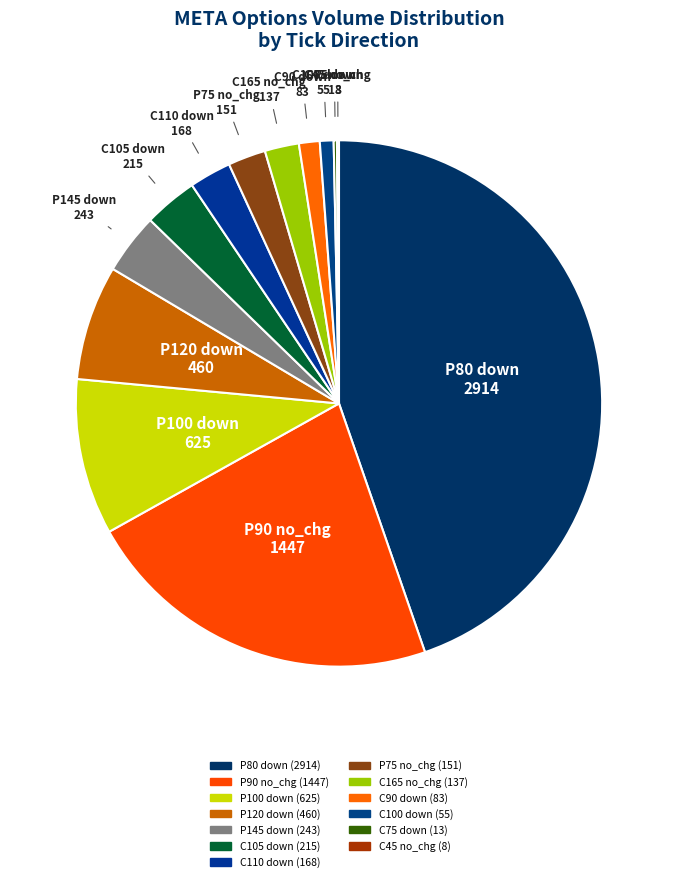

Which slice is the smallest?

META230217C00045000 (no_change)